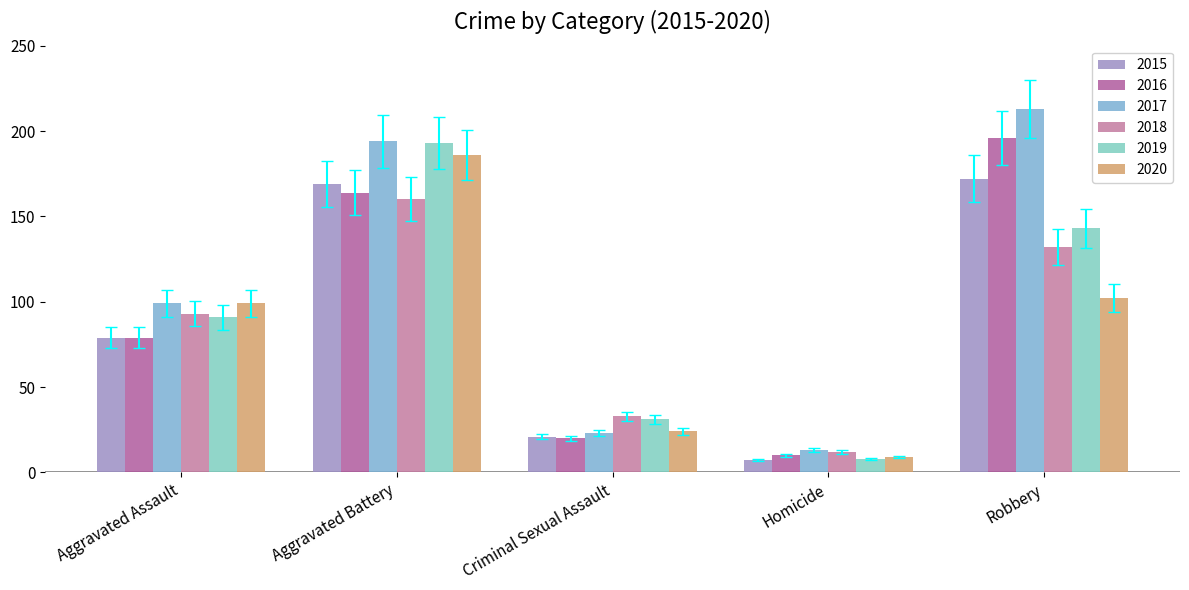

What is the average value of the 2017 series?

108